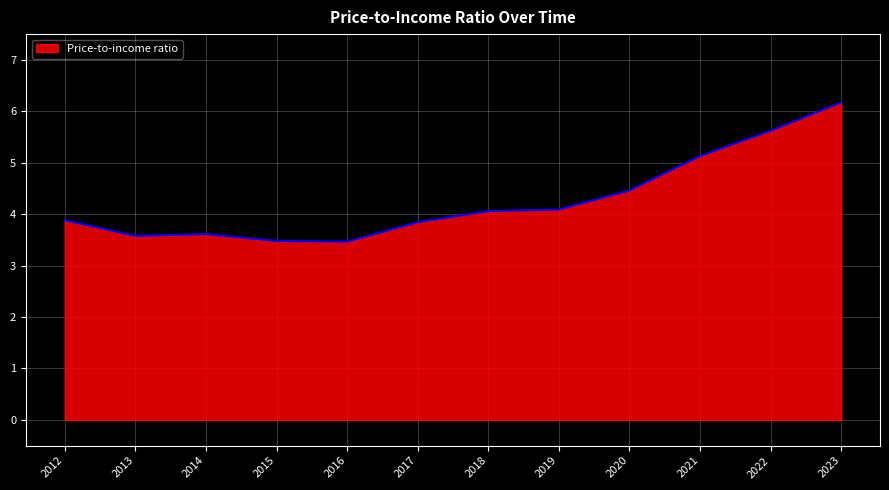

What is the ratio of the value at 2012 to the value at 2015?

1.1